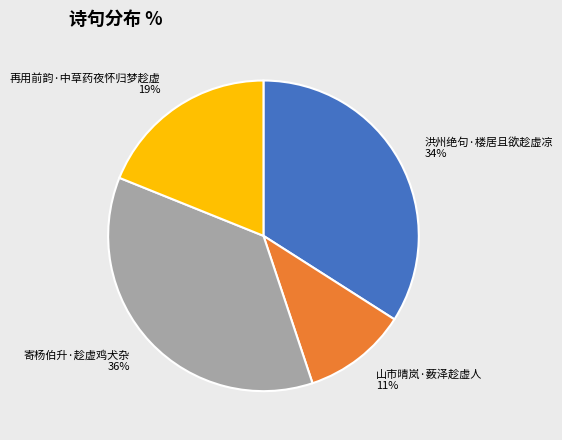

Count the number of slices in the pie.

4